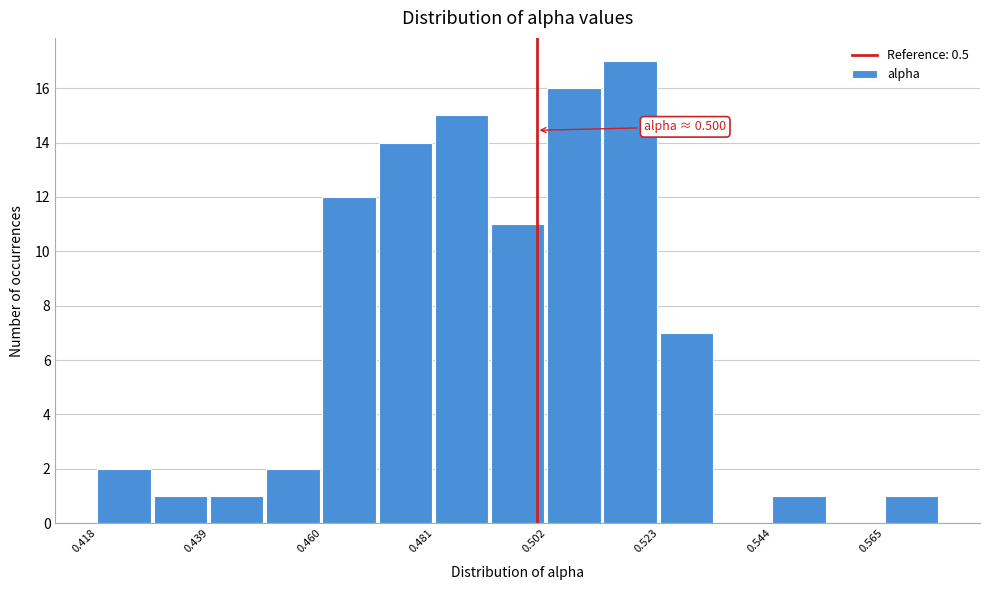

Around what value on the x-axis is the tallest bar? Give the approximate position of its centre, as read against the axis.

0.515